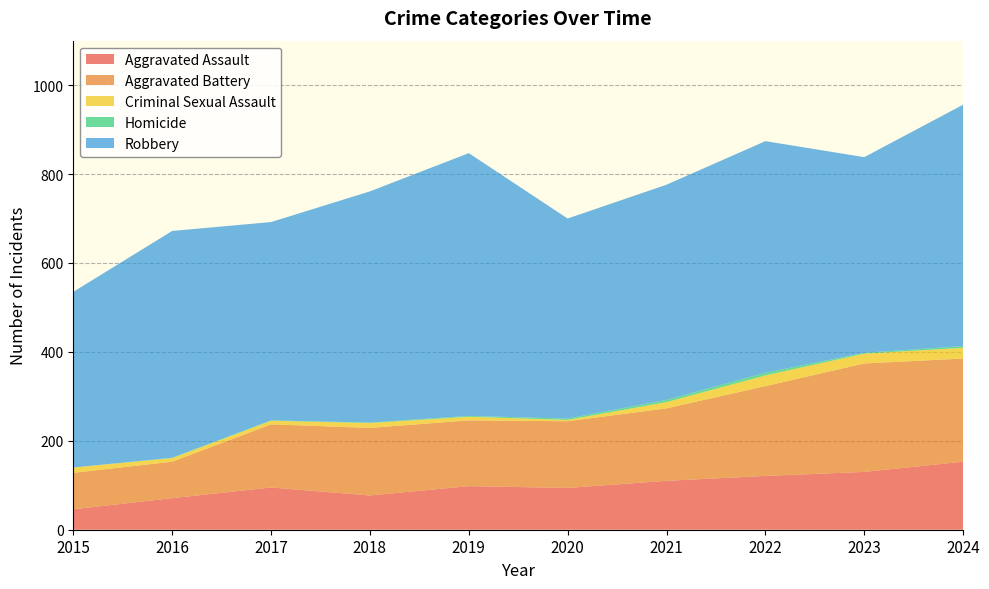

Reading right to left, what are all the values shown in this chart?

Aggravated Assault: 2024=153	2023=130	2022=121	2021=110	2020=94	2019=98	2018=77	2017=95	2016=71	2015=46
Aggravated Battery: 2024=232	2023=244	2022=202	2021=163	2020=150	2019=148	2018=152	2017=142	2016=82	2015=82
Criminal Sexual Assault: 2024=24	2023=22	2022=24	2021=14	2020=3	2019=8	2018=11	2017=8	2016=8	2015=12
Homicide: 2024=4	2023=2	2022=6	2021=5	2020=3	2019=2	2018=1	2017=1	2016=1	2015=0
Robbery: 2024=543	2023=440	2022=521	2021=484	2020=450	2019=591	2018=520	2017=446	2016=510	2015=395